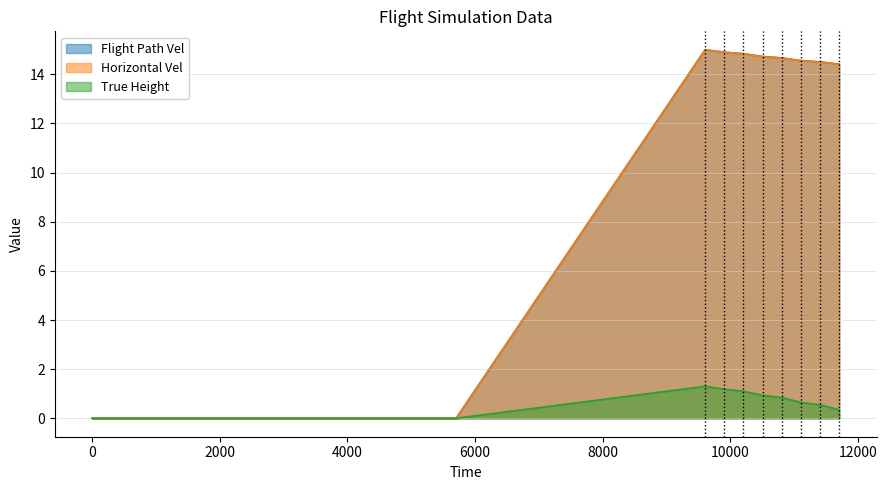

Reading left to right, extract all data points from this chart.

Flight Path Vel: 0.0	0.0	0.0	0.0	0.0	0.0	0.0	0.0	0.0	0.0	0.0	0.0	0.0	0.0	0.0	0.0	0.0	0.0	0.0	0.0	15.0	14.9	14.8	14.7	14.7	14.6	14.5	14.4
Horizontal Vel: 0.0	0.0	0.0	0.0	0.0	0.0	0.0	0.0	0.0	0.0	0.0	0.0	0.0	0.0	0.0	0.0	0.0	0.0	0.0	0.0	15.0	14.9	14.8	14.7	14.7	14.5	14.5	14.4
True Height: 0.0	0.0	0.0	0.0	0.0	0.0	0.0	0.0	0.0	0.0	0.0	0.0	0.0	0.0	0.0	0.0	0.0	0.0	0.0	0.0	1.3	1.2	1.1	0.9	0.8	0.6	0.5	0.3